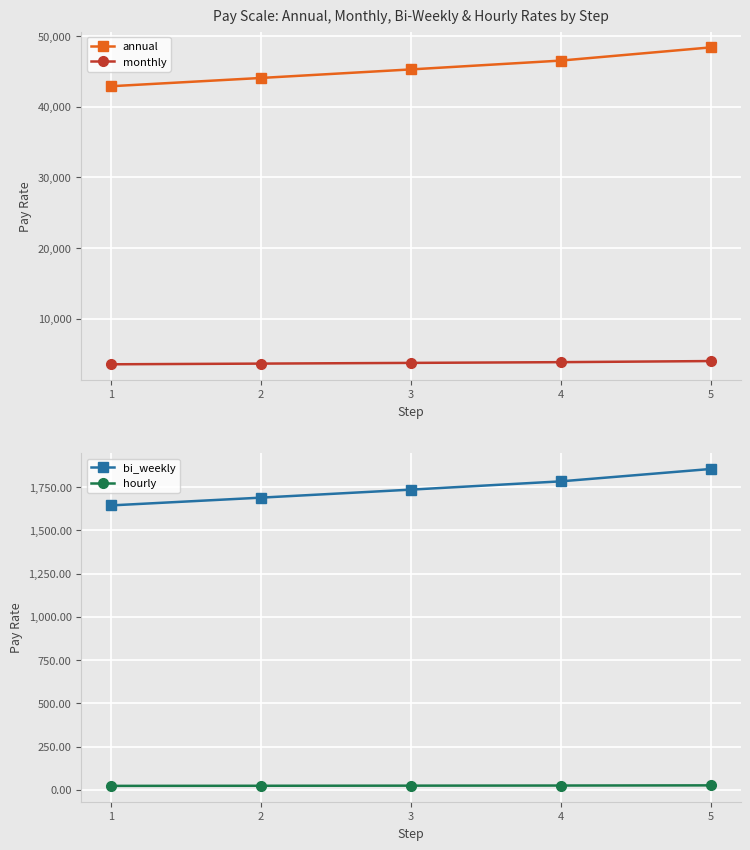

The value of hourly at 2 is 9.4. True or false?

False